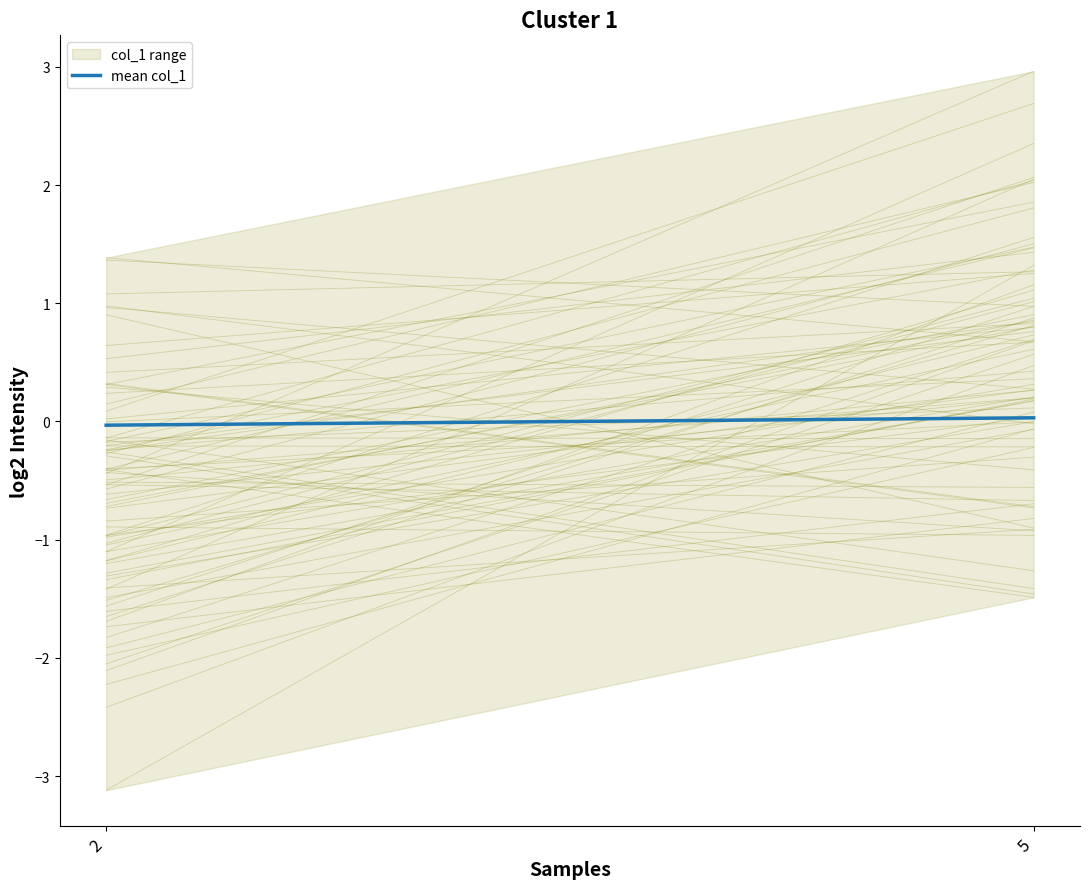

Count the number of data series in this chart.

1